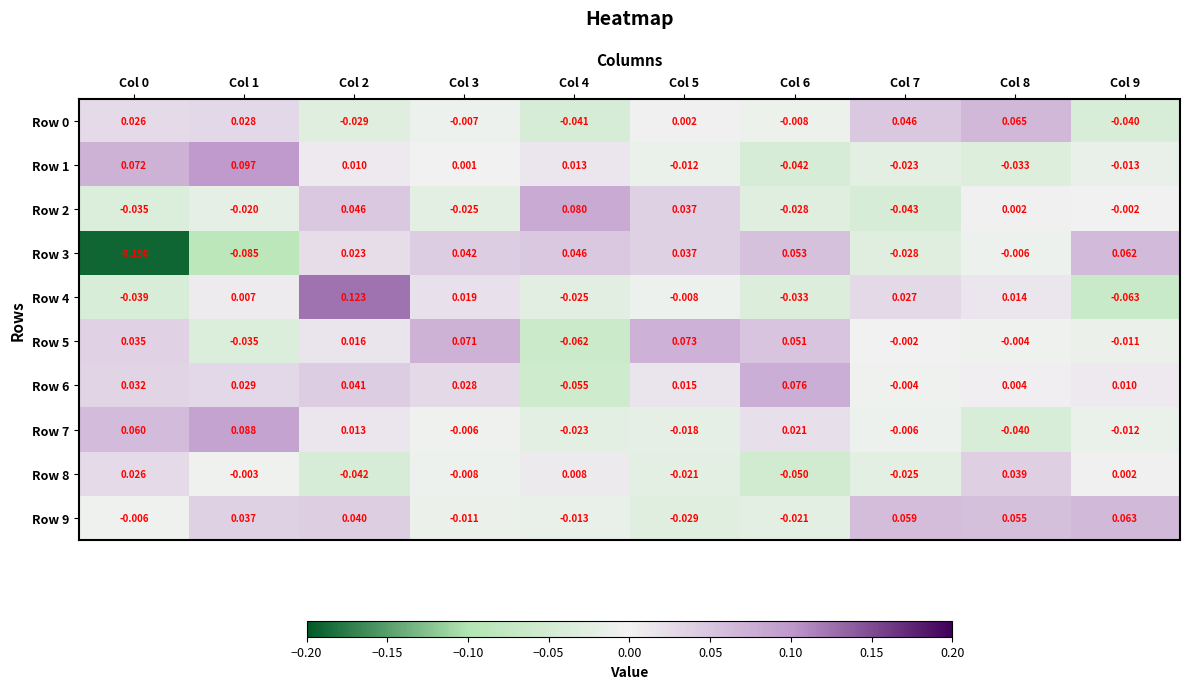

Is the value of Row 3 at Col 3 greater than the value of Row 0 at Col 0?

Yes